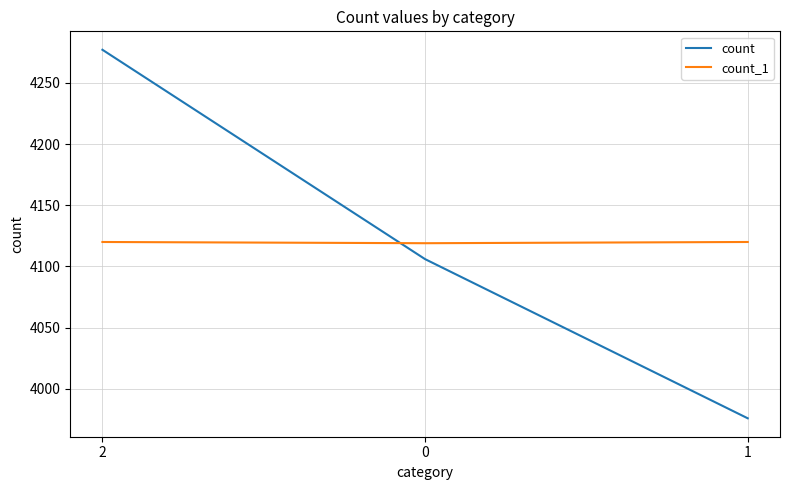

Which series has the largest range (max minus min)?

count